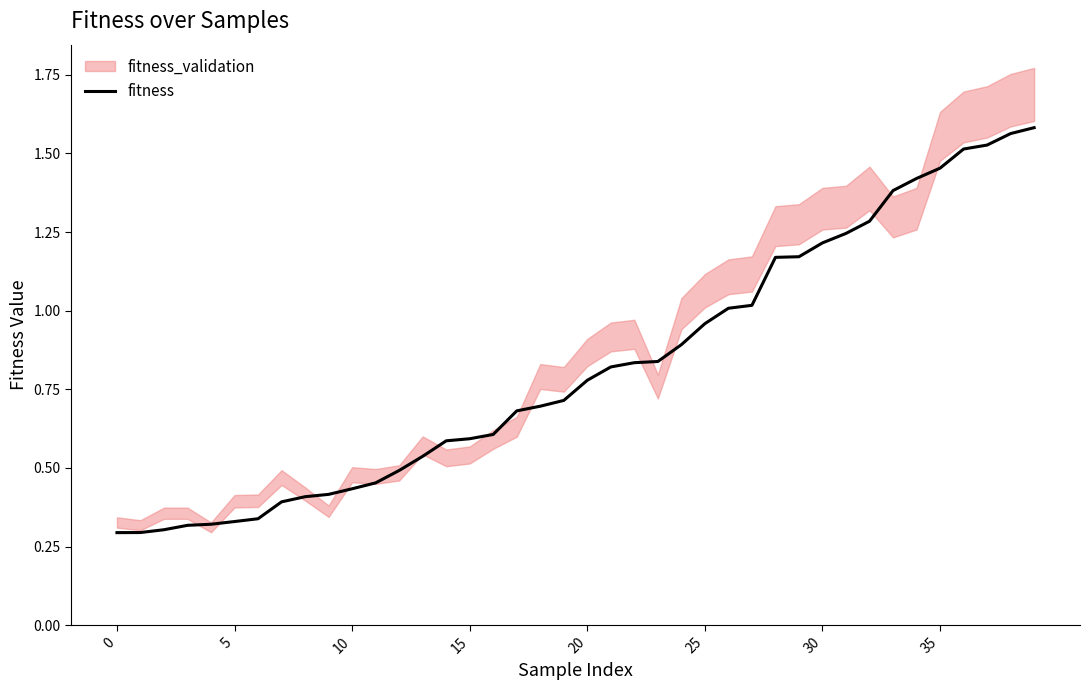

Which has a higher value, 17 or 11?

17